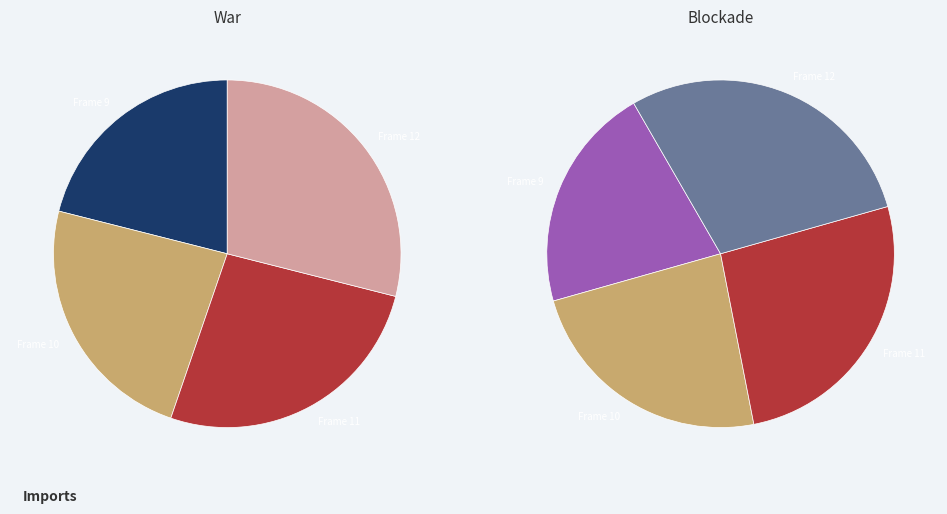

What is the smallest slice in the pie chart?

9